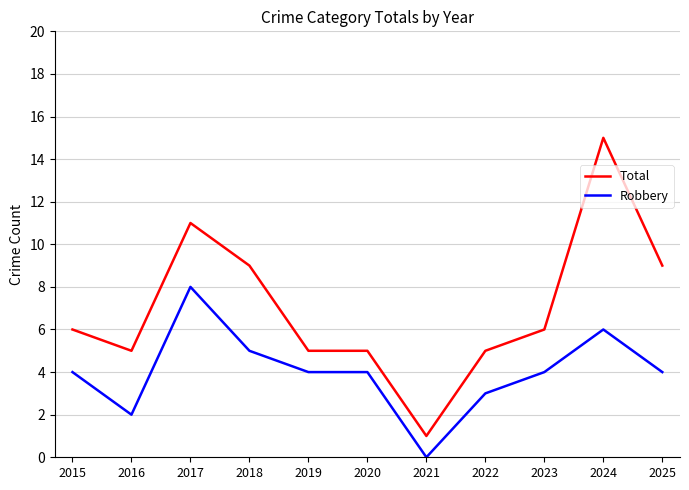

How many lines are shown in the chart?

2